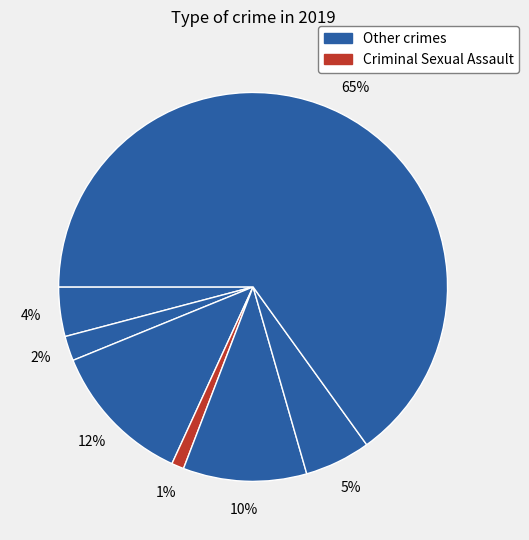

How many slices are in this pie chart?

7